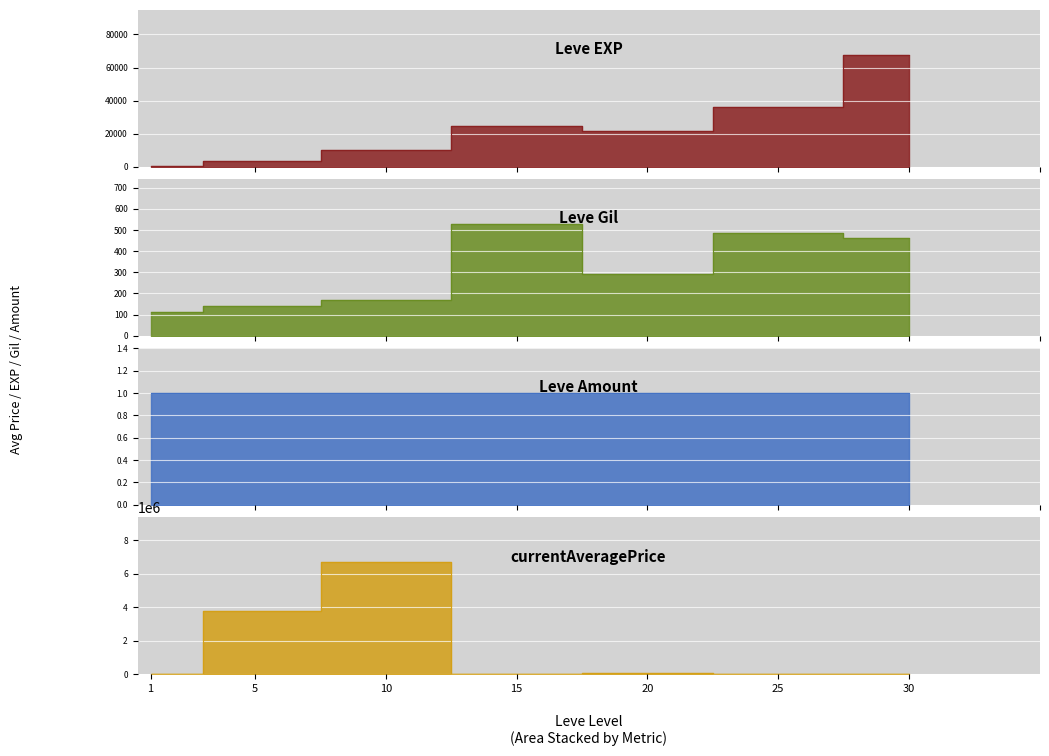

True or false: Leve EXP and Leve Gil cross at least once.

False